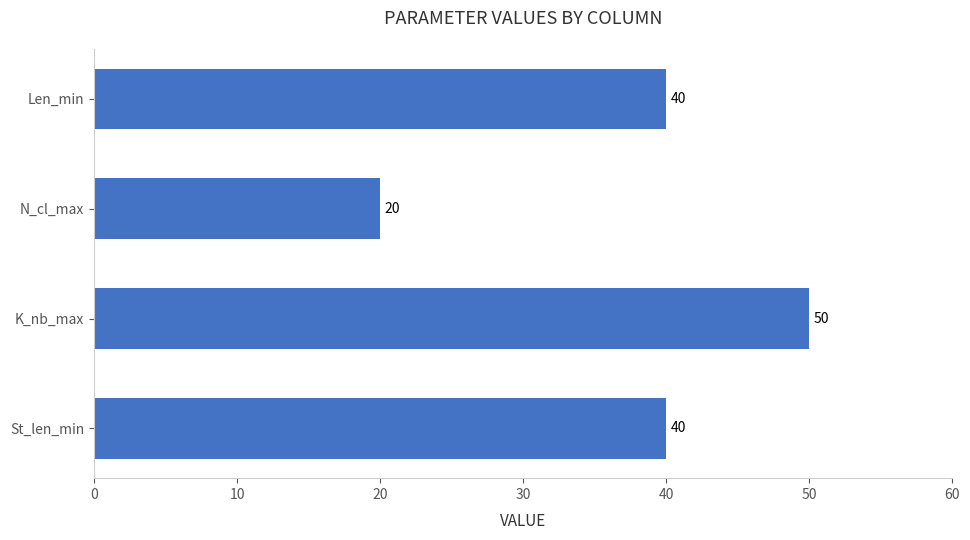

Count the values in the range 40 to 50.

3